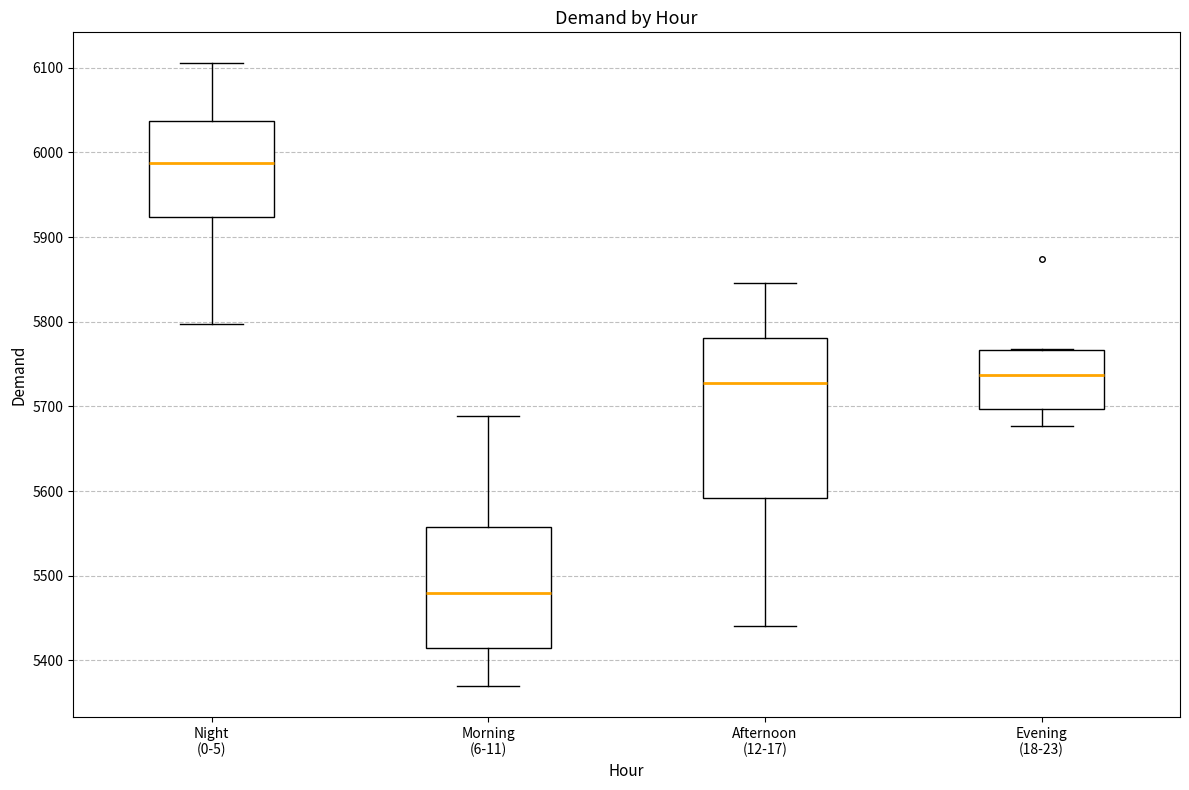

Comparing the boxes themselves (not the whiskers), which one is the tallest?

Afternoon (12-17)